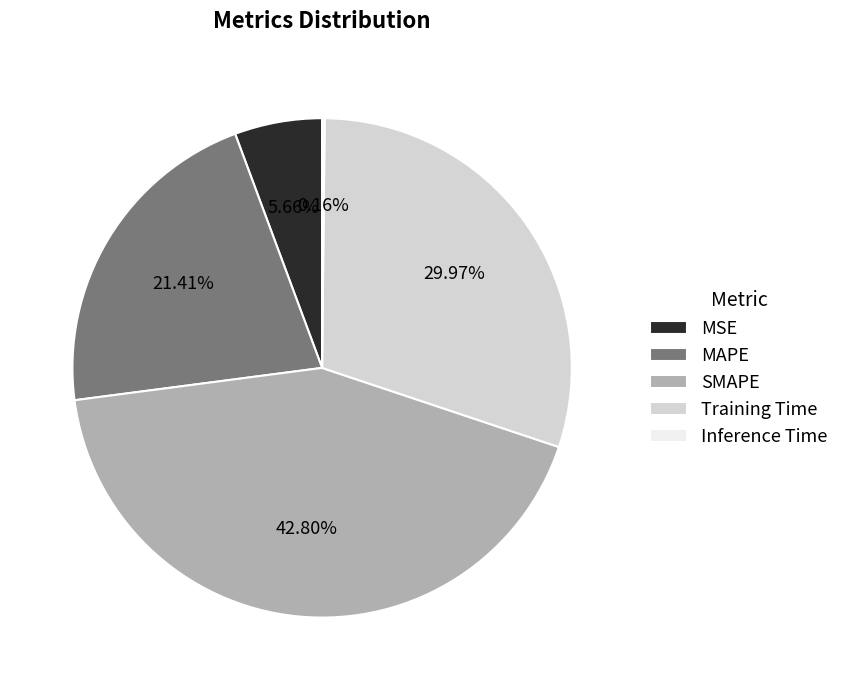

What is the largest slice in the pie chart?

SMAPE